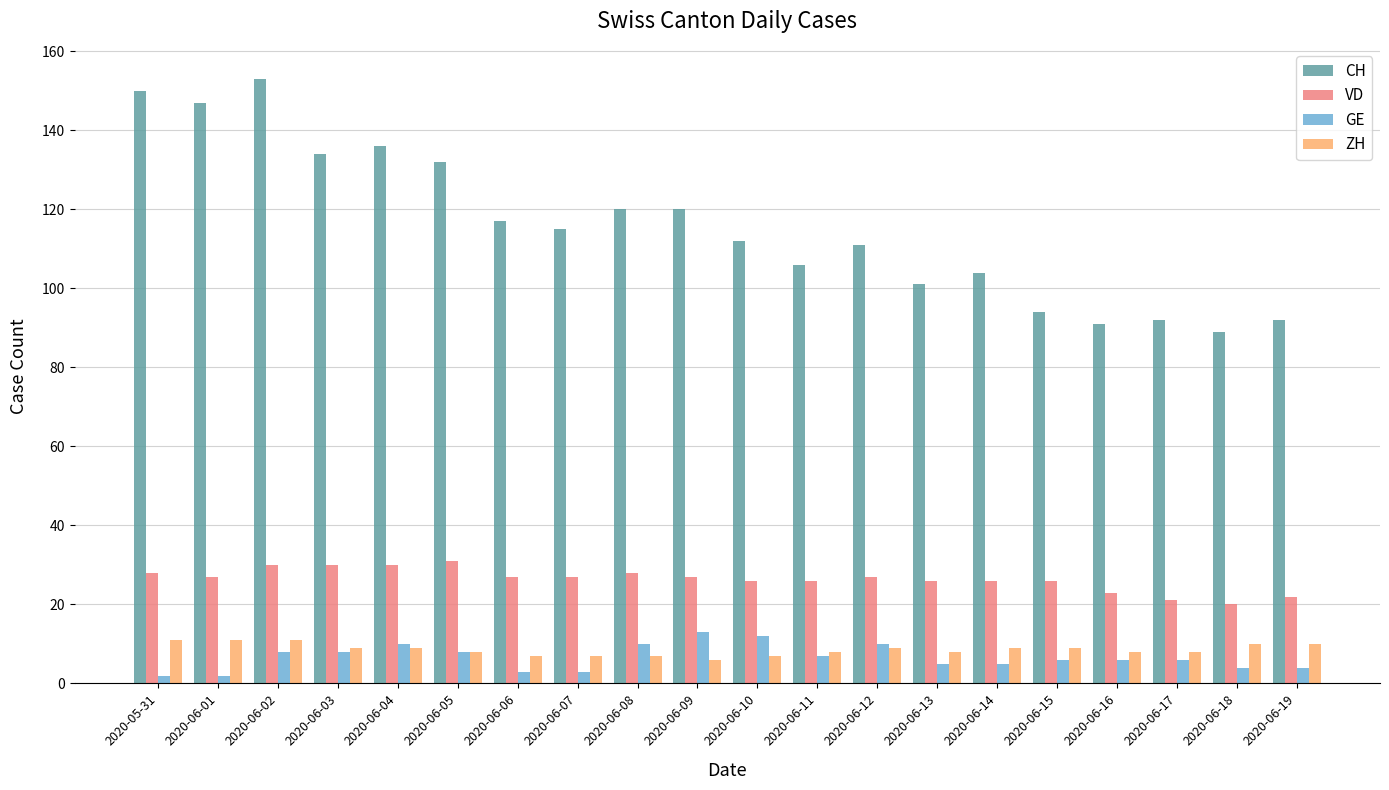

What is the average value of the VD series?

26